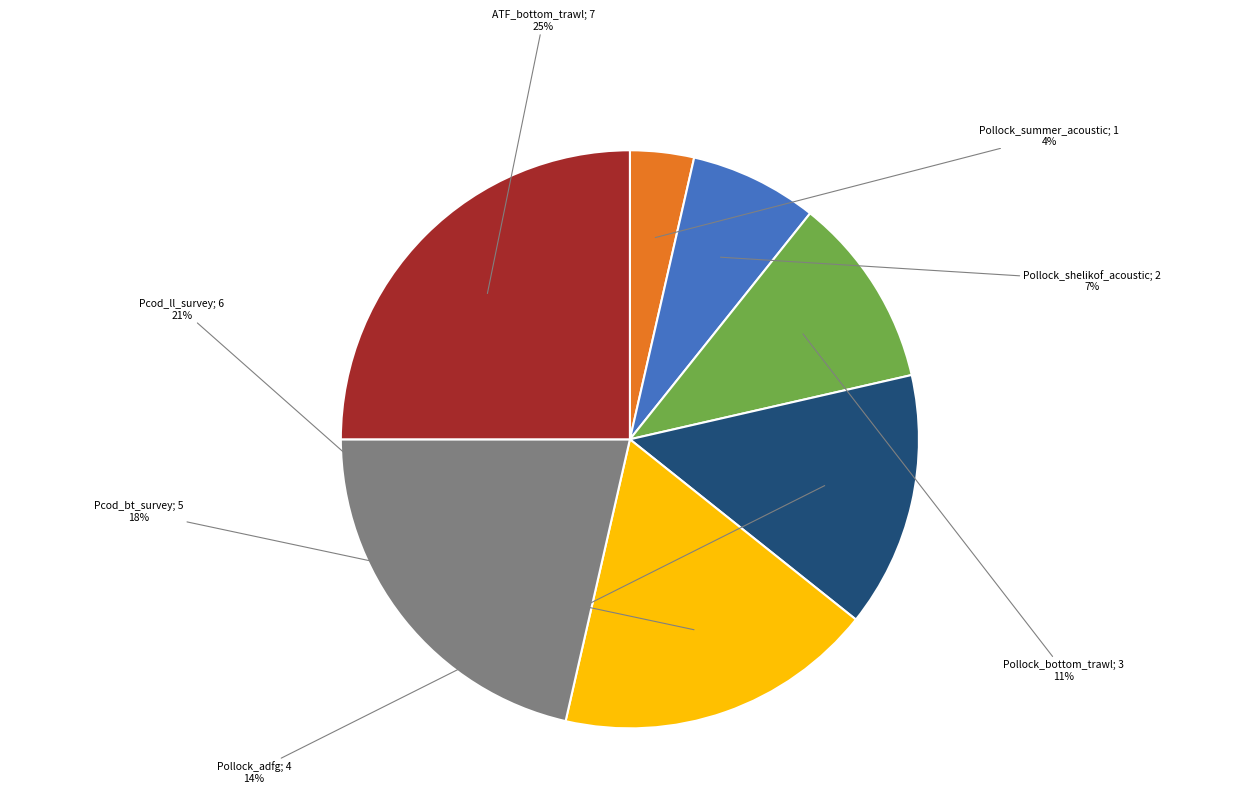

Count the number of slices in the pie.

7